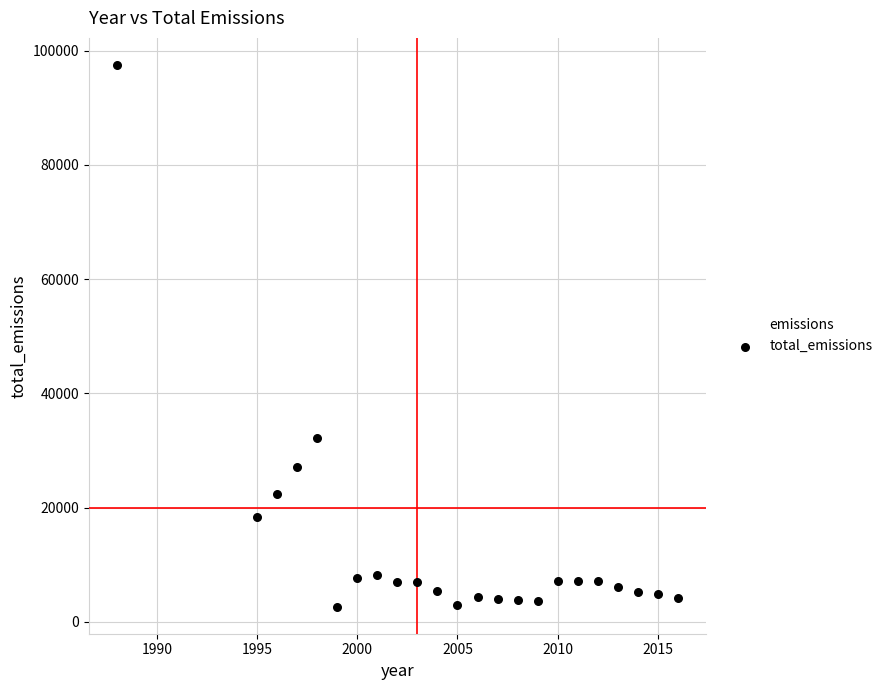

What is the range of X values (max minus min)?

28